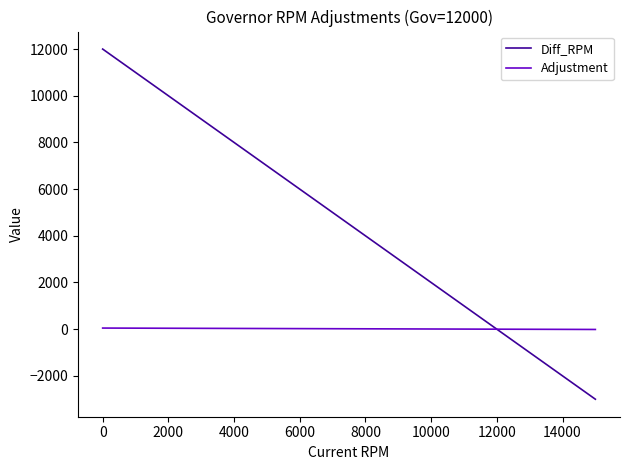

What is the minimum value shown in the chart?

-3000